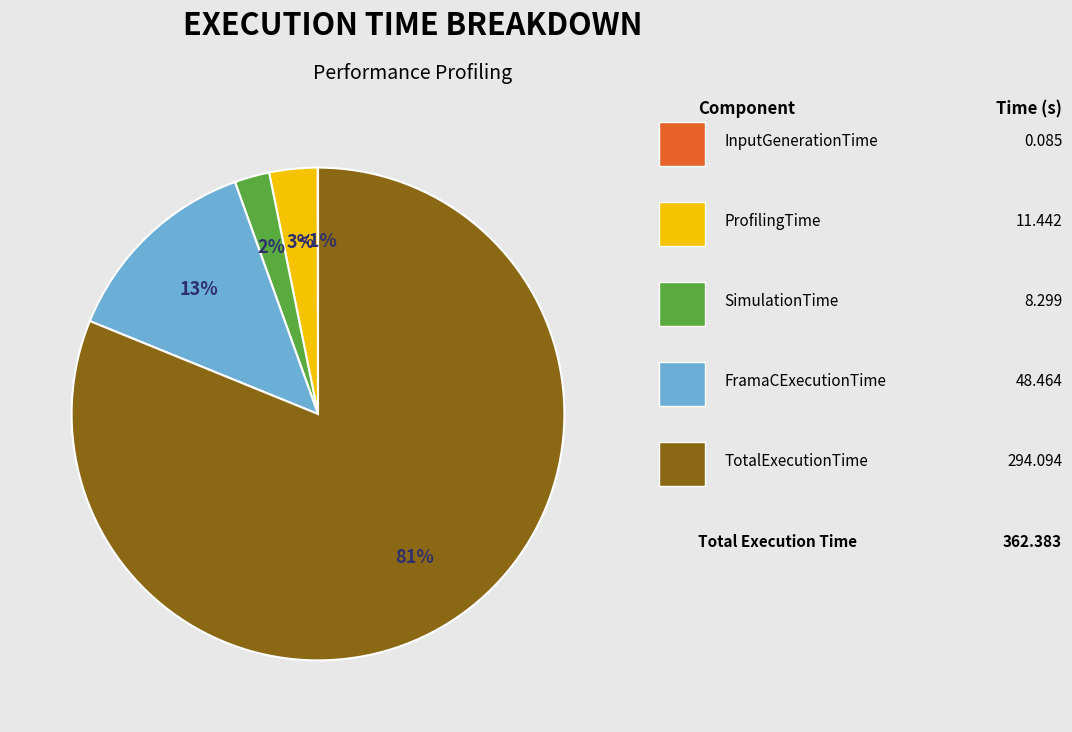

The ProfilingTime slice represents 11% of the pie. True or false?

False